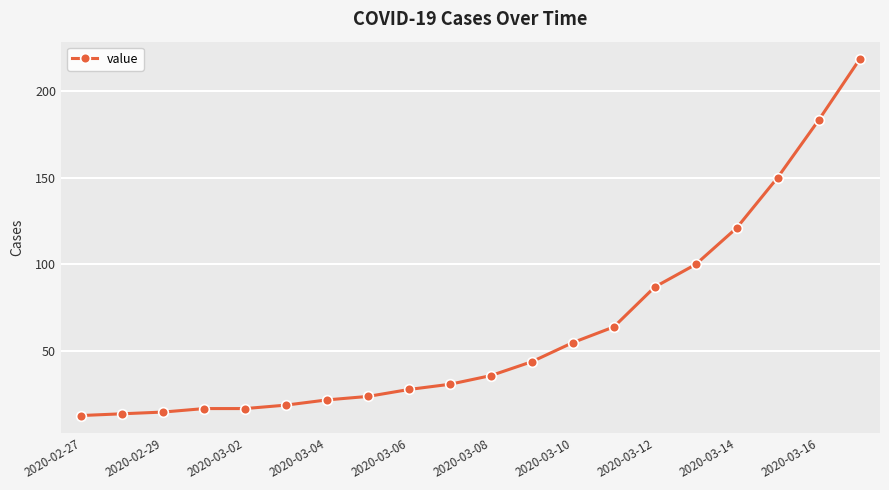

What is the maximum value shown in the chart?

218